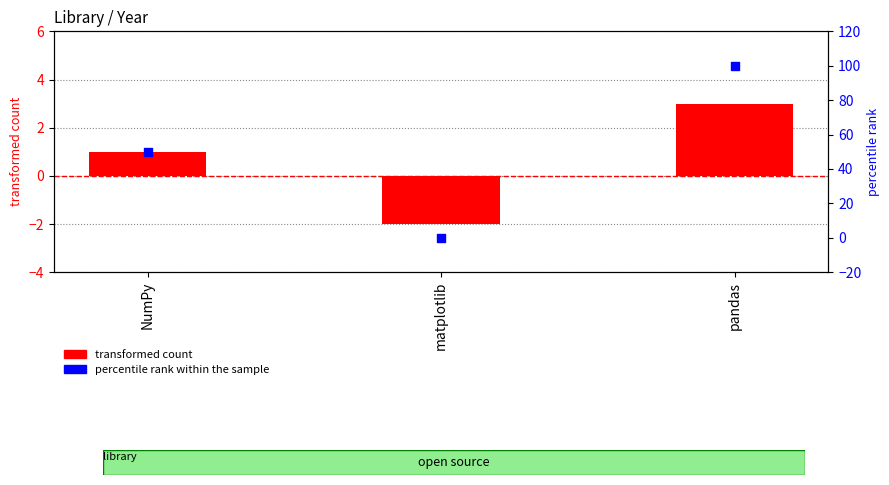

Which series reaches the maximum Y coordinate?

percentile rank within the sample